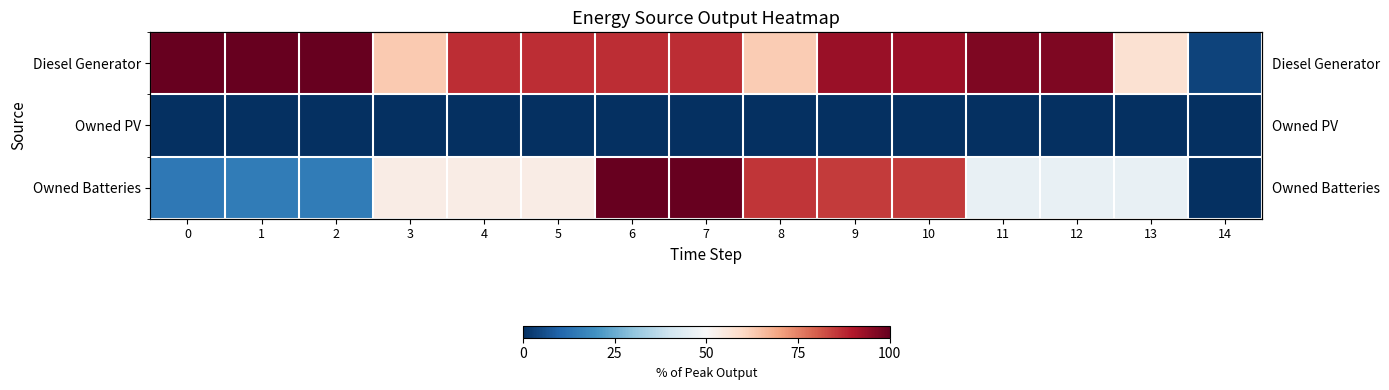

What is the average value of the Diesel Generator series?

80.9